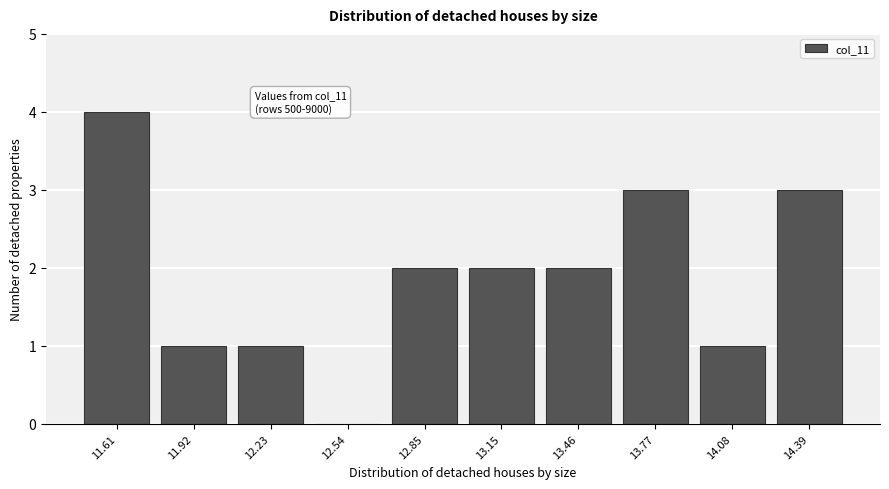

Reading left to right, transcribe all the data shown in this chart.

11.61=4	11.92=1	12.23=1	12.54=0	12.85=2	13.15=2	13.46=2	13.77=3	14.08=1	14.39=3